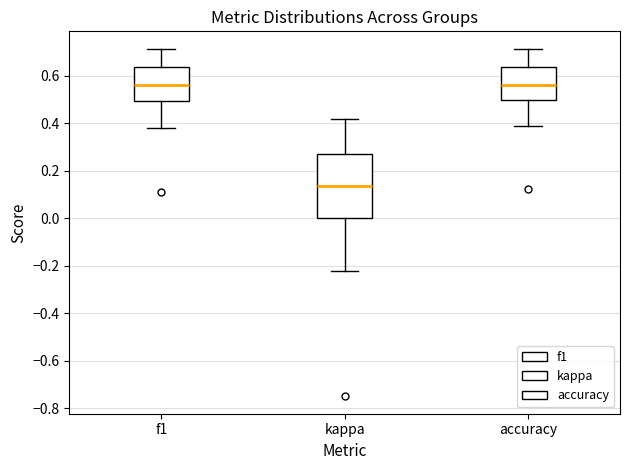

Which box has the lowest median line?

kappa